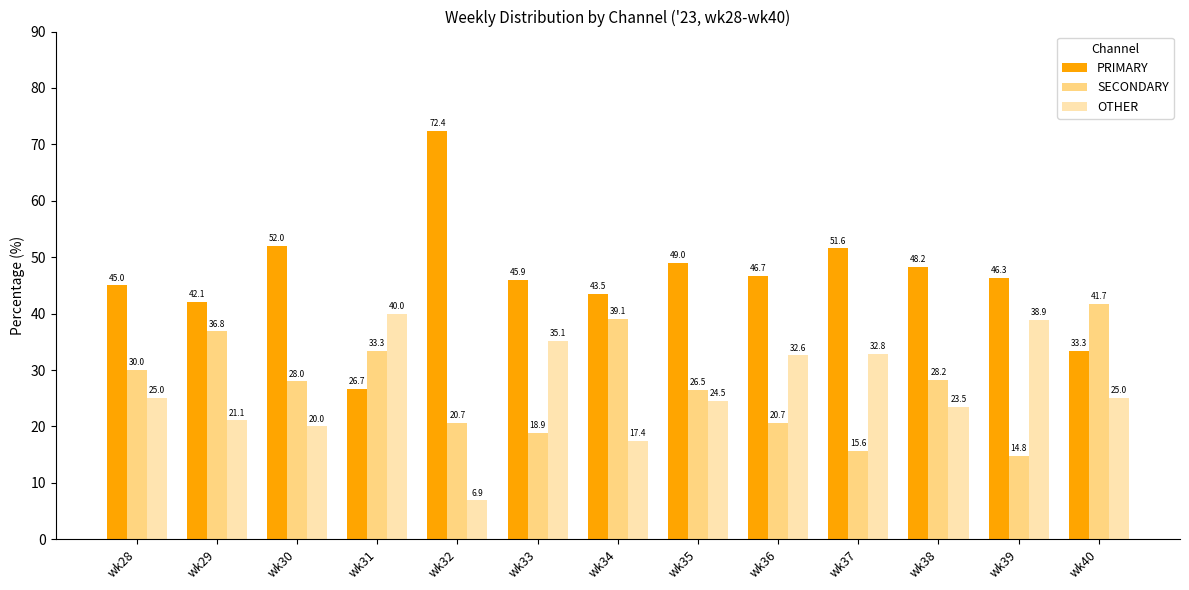

Which label corresponds to the smallest value in the chart?

wk32